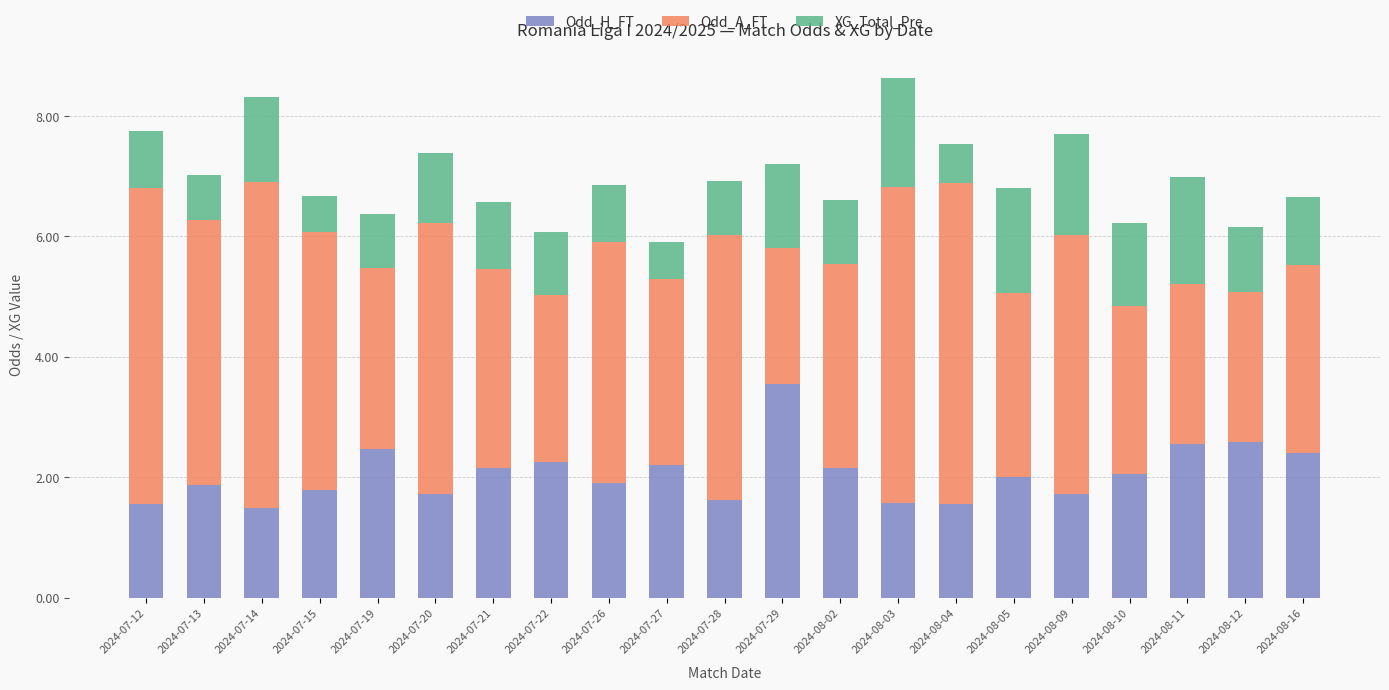

What is the sum of all Odd_H_FT values?

43.2